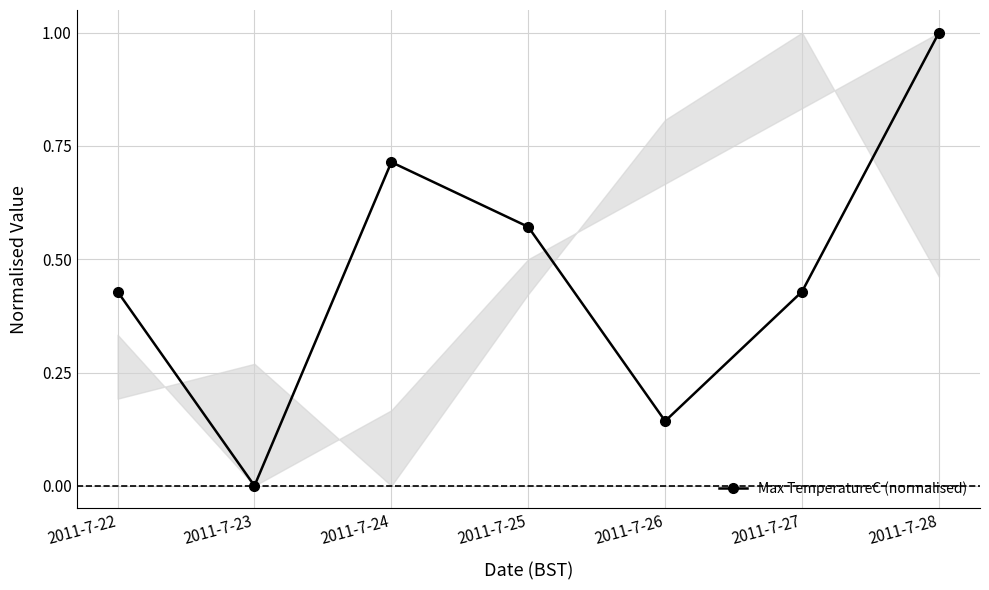

The chart shows a value of 0.2 at 2011-7-22. True or false?

False